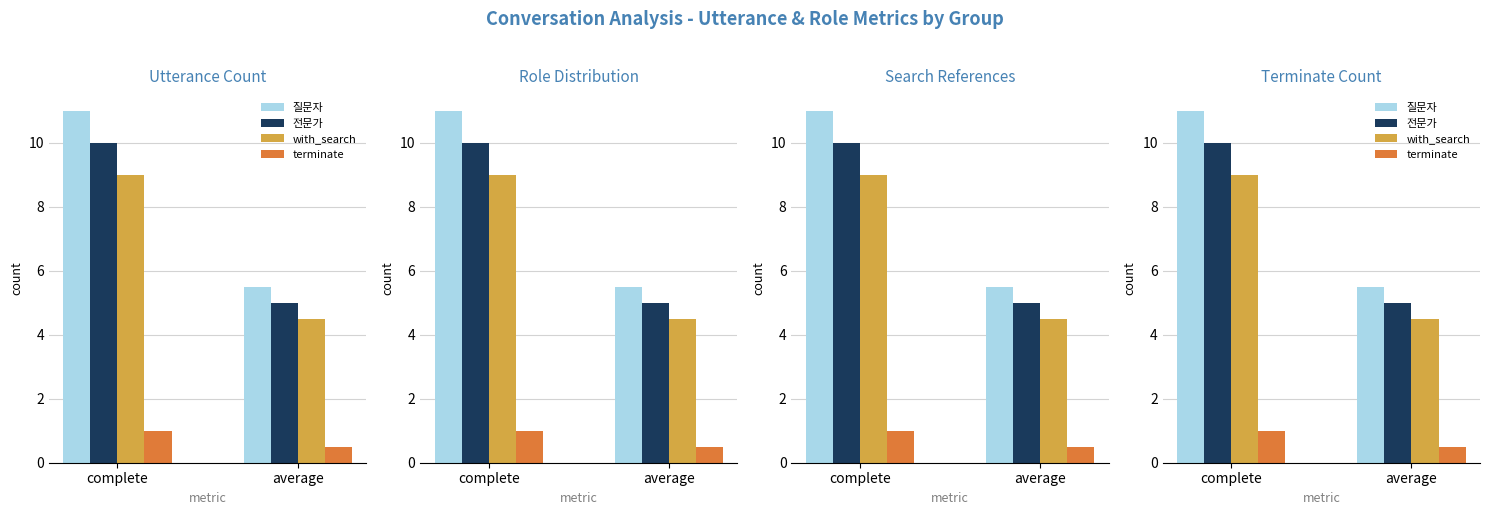

What is the average value of the 질문자 series?

8.2